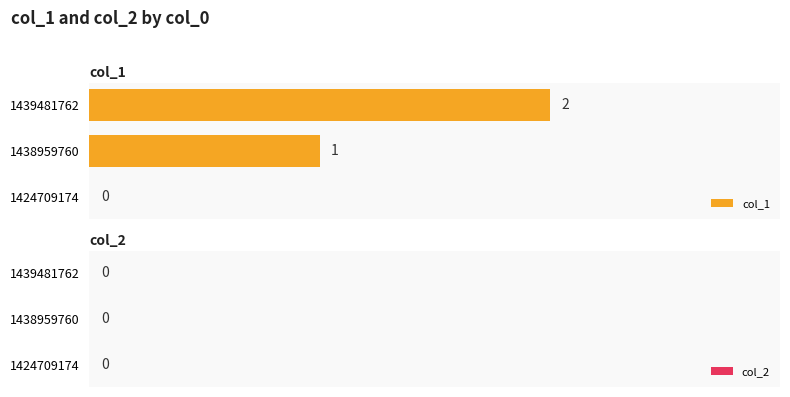

Which label corresponds to the largest value in the chart?

1439481762